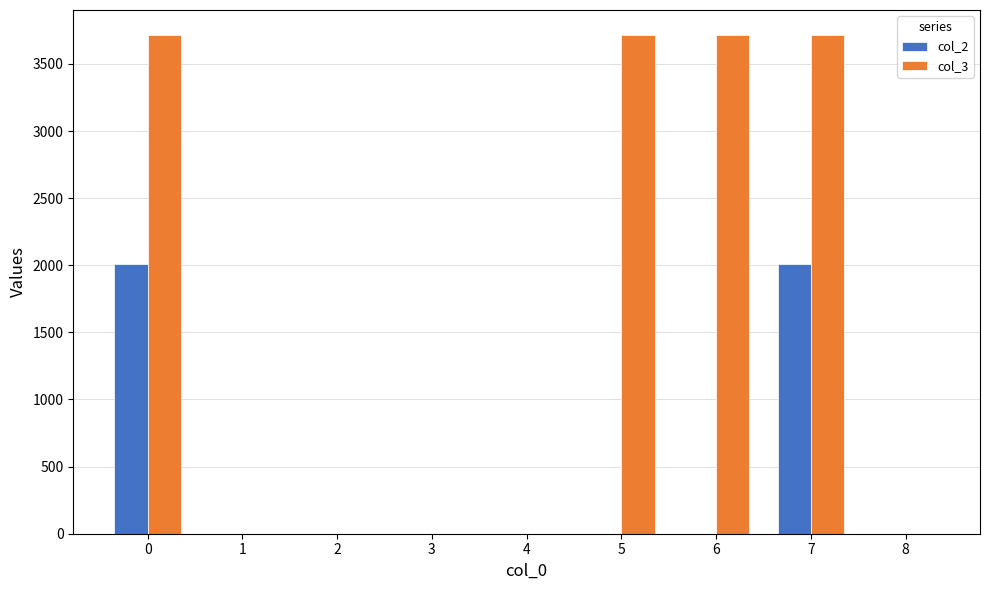

True or false: col_3 has a value of 2381 at 7.

False